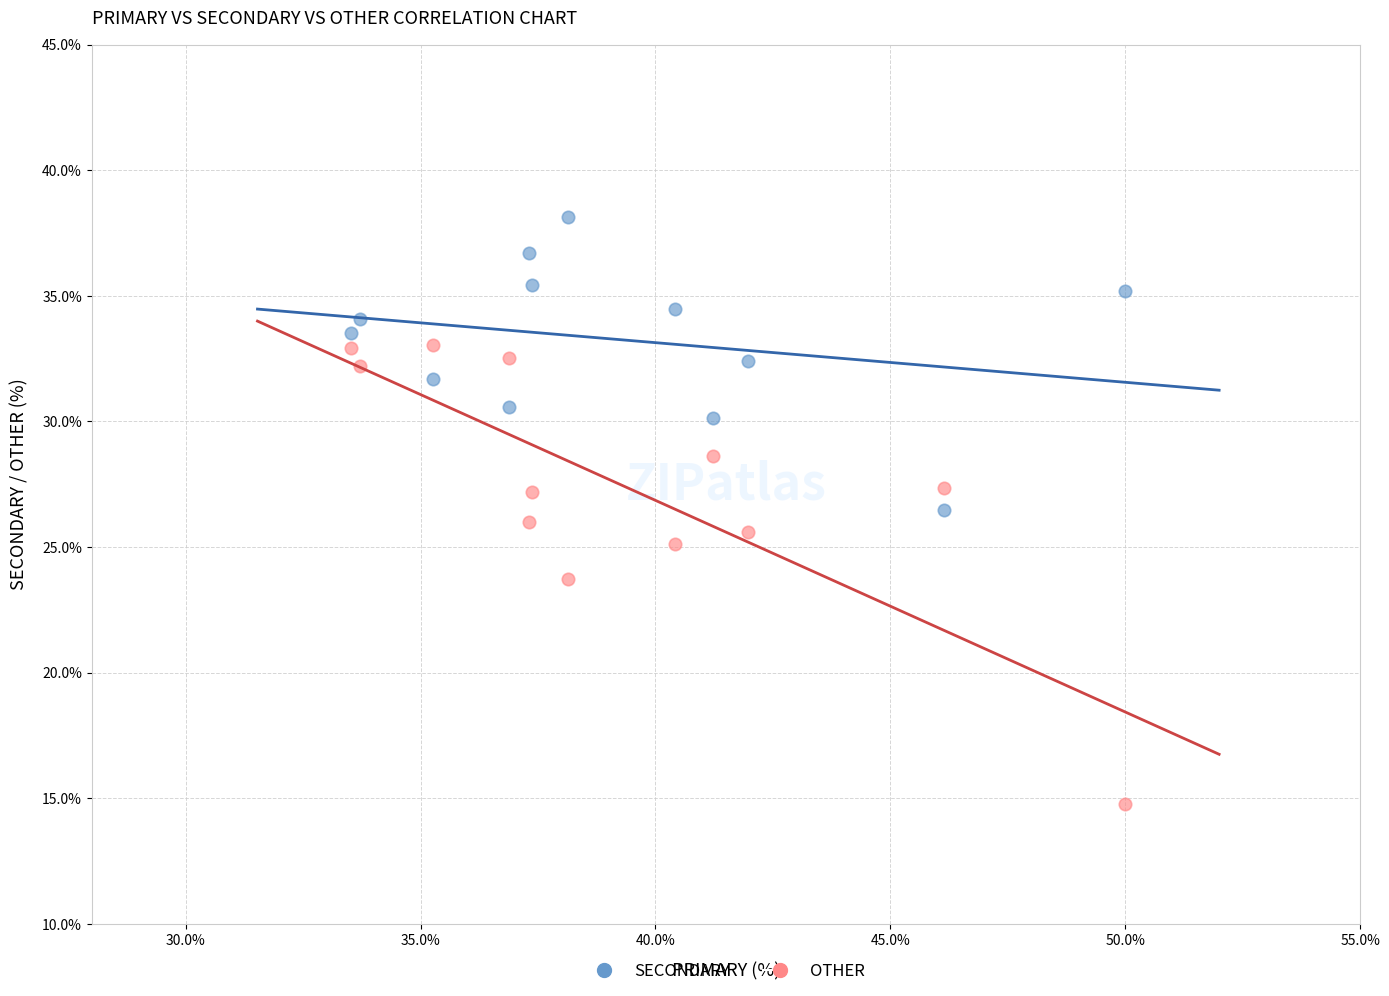

In the OTHER series, what Y value is closest to 23?

23.7